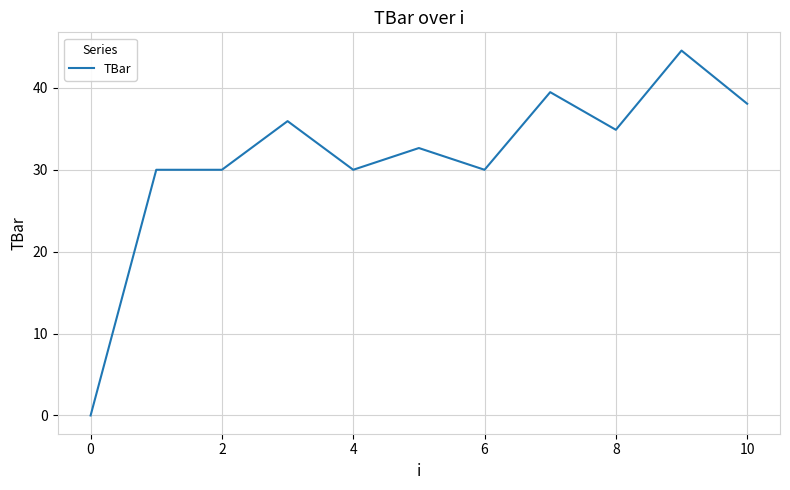

What is the maximum value shown in the chart?

44.6